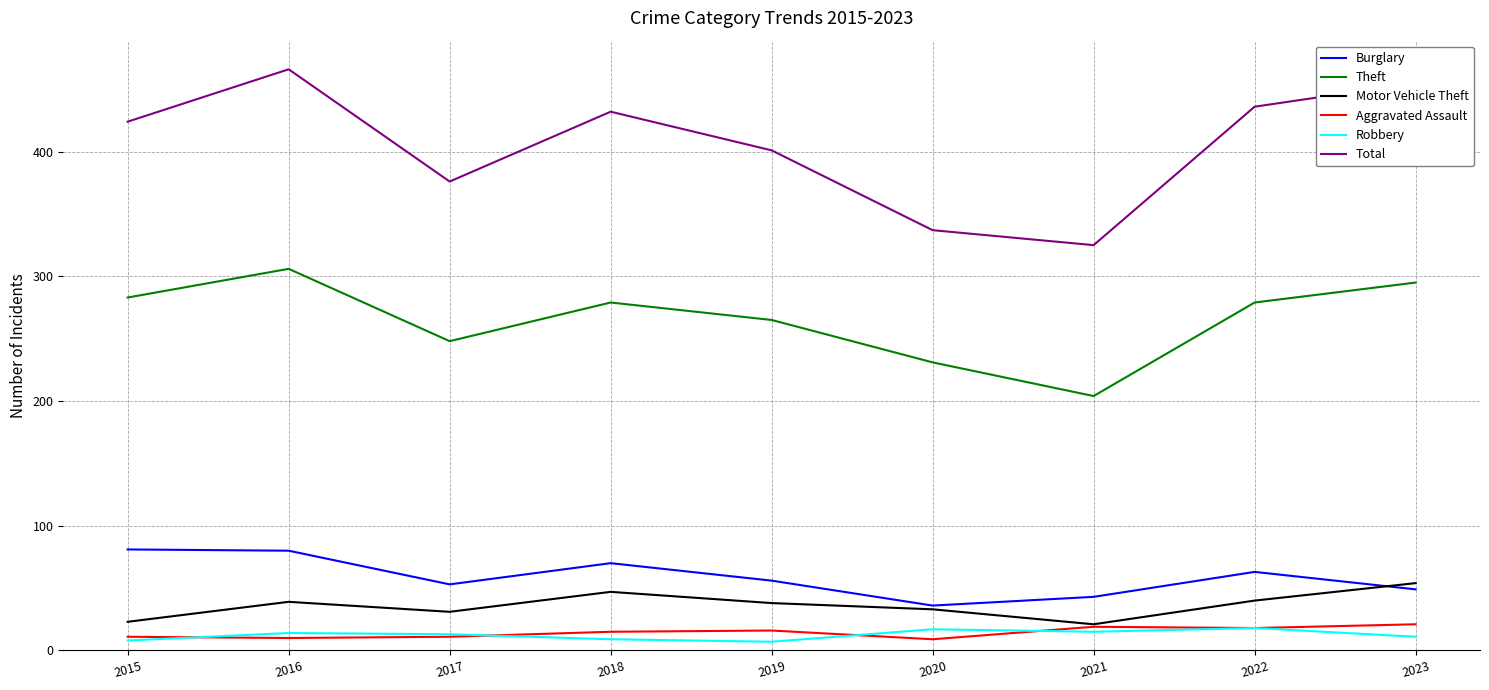

What is the maximum value for Theft?

306